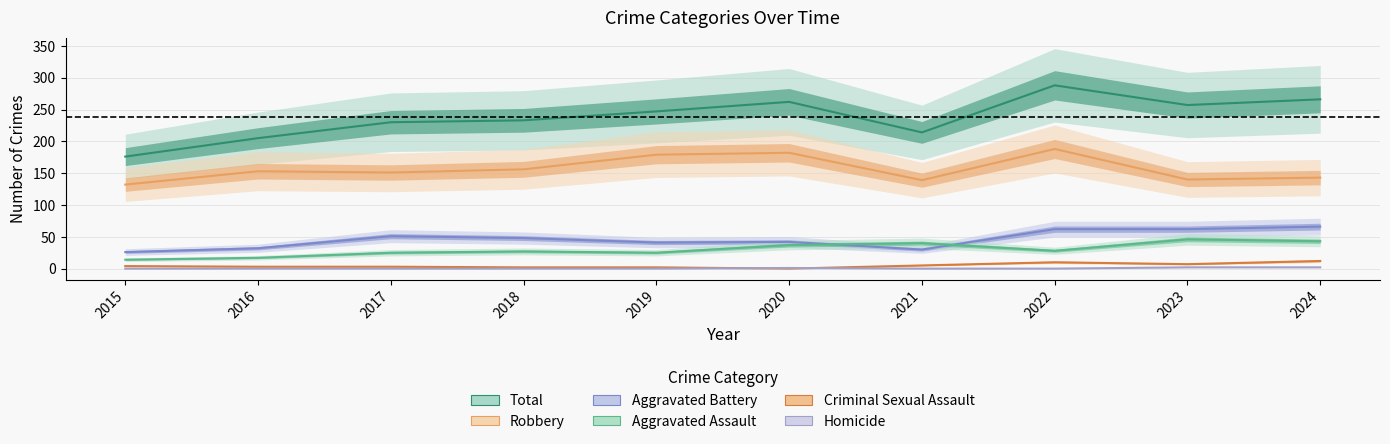

Where is the first local maximum for Total?

2020